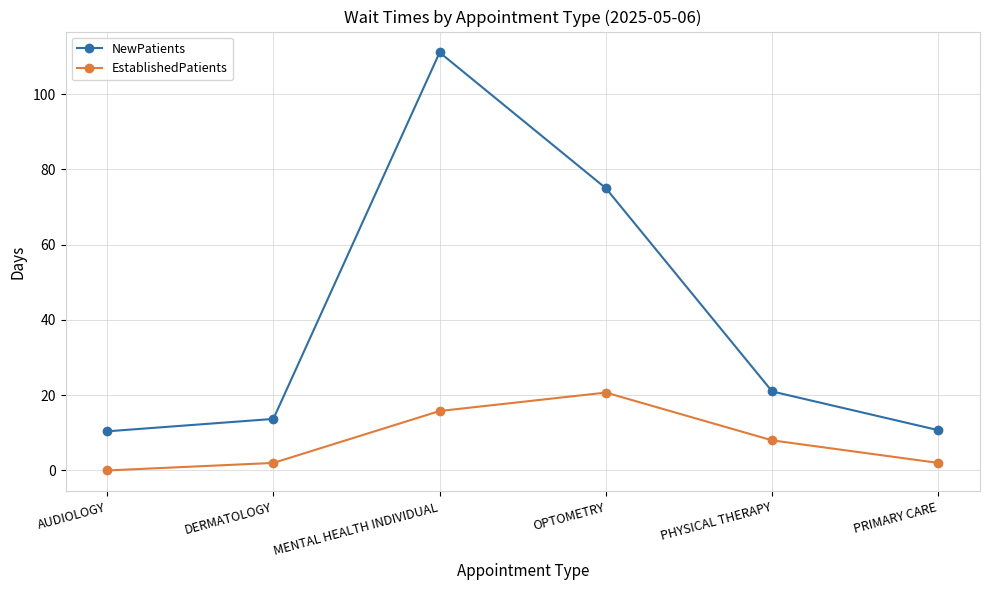

True or false: NewPatients and EstablishedPatients cross at least once.

False